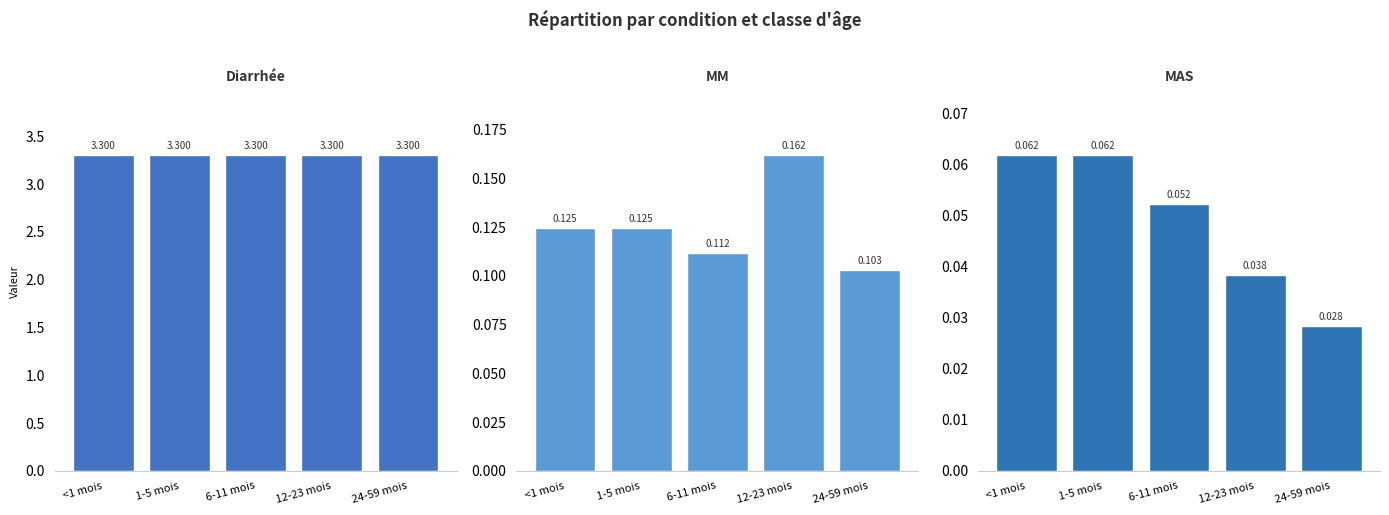

Between <1 mois and 12-23 mois, which series saw the biggest shift?

MM